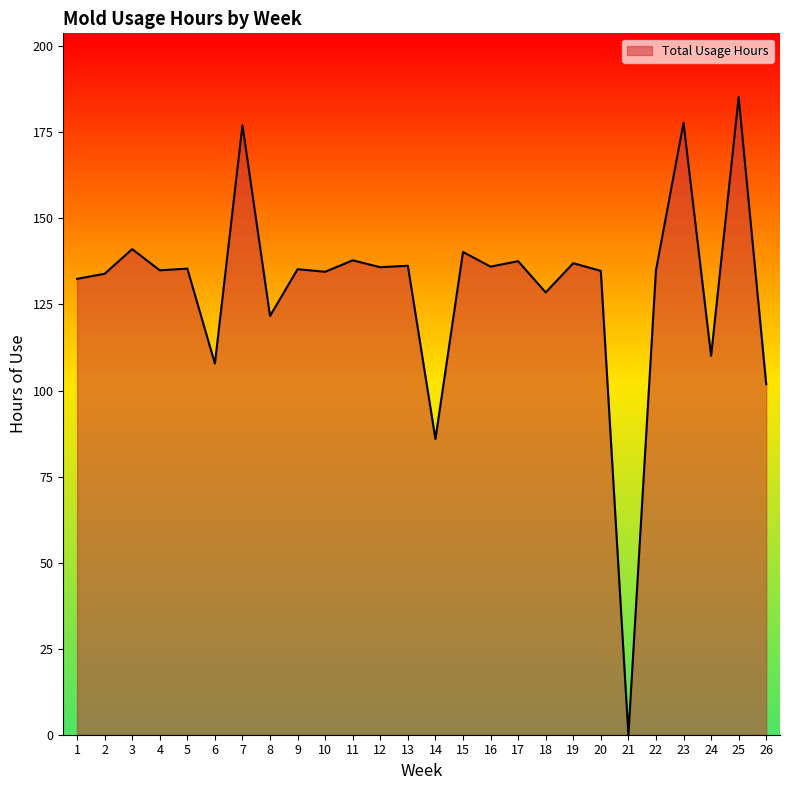

Is it true that the value at 14 is 85.9?

True